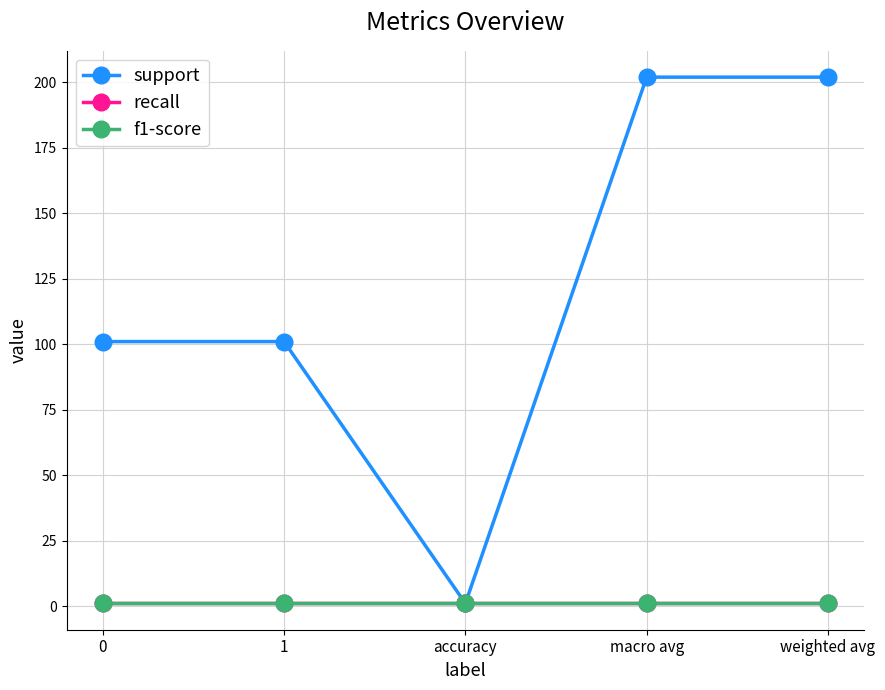

What is the difference between the maximum and minimum values in the support series?

201